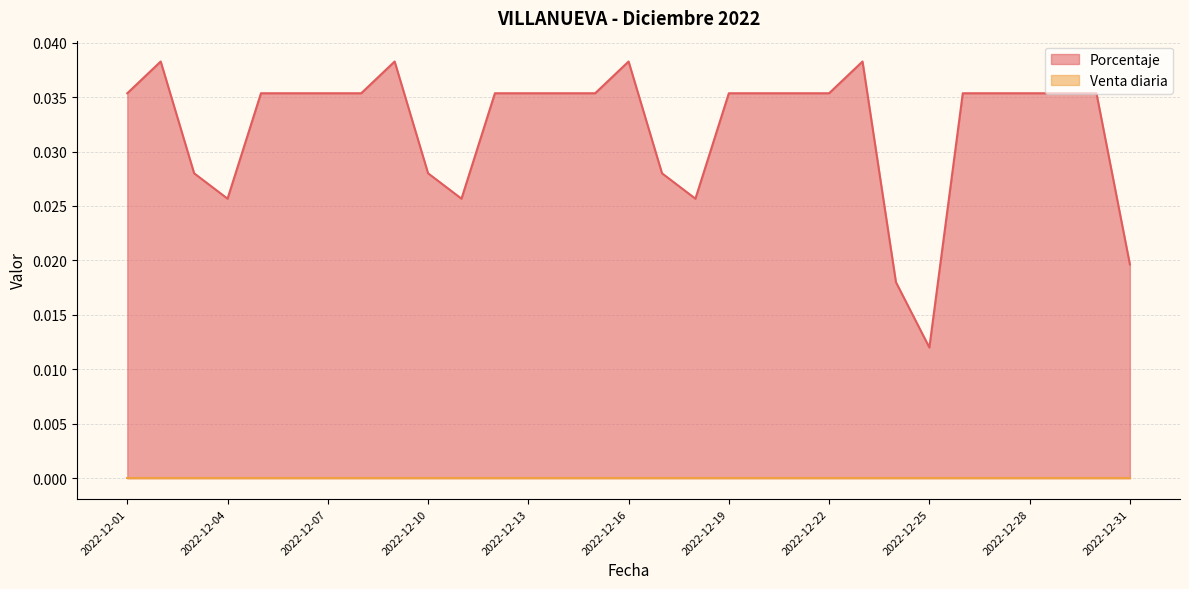

List the labels in order of value, largest first.

2022-12-02, 2022-12-09, 2022-12-16, 2022-12-23, 2022-12-01, 2022-12-05, 2022-12-06, 2022-12-07, 2022-12-08, 2022-12-12, 2022-12-13, 2022-12-14, 2022-12-15, 2022-12-19, 2022-12-20, 2022-12-21, 2022-12-22, 2022-12-26, 2022-12-27, 2022-12-28, 2022-12-29, 2022-12-30, 2022-12-03, 2022-12-10, 2022-12-17, 2022-12-04, 2022-12-11, 2022-12-18, 2022-12-31, 2022-12-24, 2022-12-25